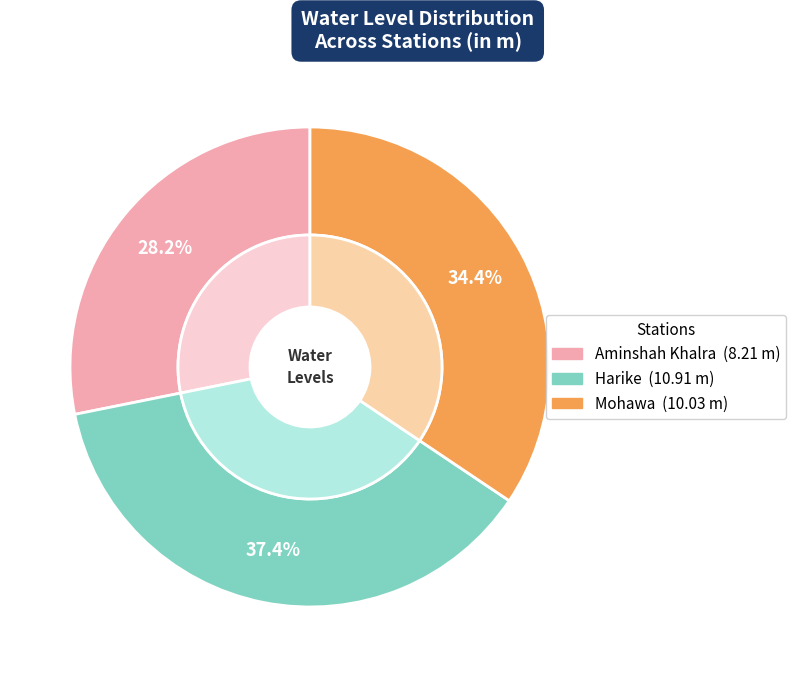

True or false: Aminshah Khalra accounts for 16% of the total.

False